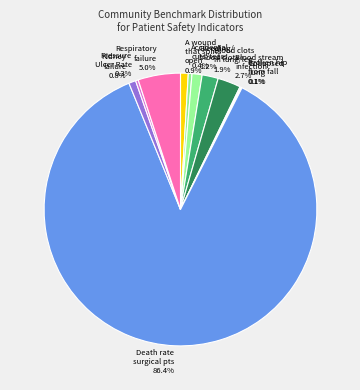

What portion of the pie excludes Accidental cuts/tears?

99.6%